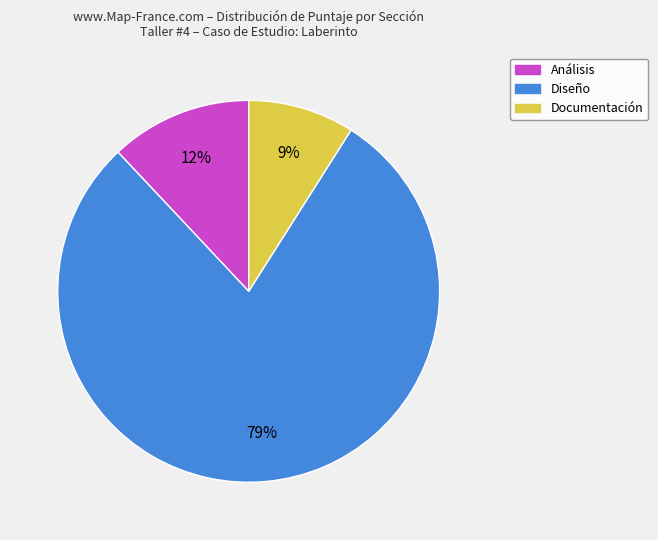

Is Diseño the majority of the pie?

Yes